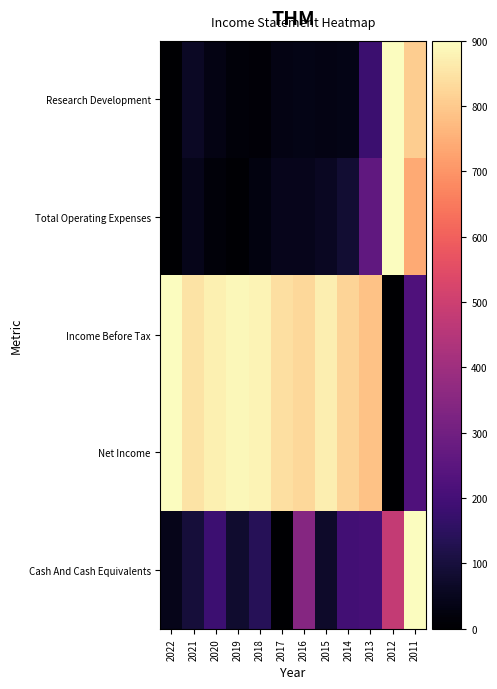

Reading left to right, extract all data points from this chart.

Research Development: 2022=0.0	2021=61.4	2020=33.2	2019=15.3	2018=12.8	2017=33.2	2016=38.4	2015=33.2	2014=38.4	2013=181.5	2012=900.0	2011=805.4
Total Operating Expenses: 2022=0.0	2021=43.1	2020=17.2	2019=5.2	2018=25.9	2017=46.6	2016=46.6	2015=56.9	2014=86.2	2013=260.3	2012=900.0	2011=739.7
Income Before Tax: 2022=900.0	2021=849.6	2020=874.8	2019=886.6	2018=879.9	2017=842.9	2016=829.5	2015=869.8	2014=819.4	2013=784.1	2012=0.0	2011=223.3
Net Income: 2022=900.0	2021=849.6	2020=874.8	2019=886.6	2018=879.9	2017=842.9	2016=829.5	2015=869.8	2014=819.4	2013=784.1	2012=0.0	2011=223.3
Cash And Cash Equivalents: 2022=44.6	2021=96.0	2020=185.1	2019=80.6	2018=137.1	2017=0.0	2016=348.0	2015=73.7	2014=193.7	2013=200.6	2012=480.0	2011=900.0